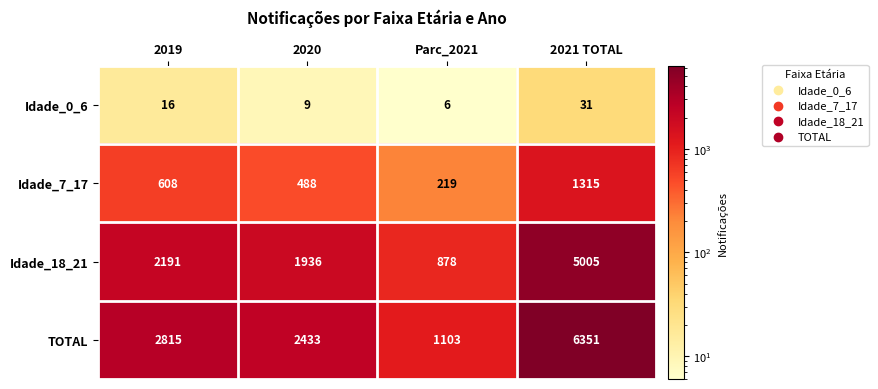

Which series changed the most between 2019 and Parc_2021?

TOTAL